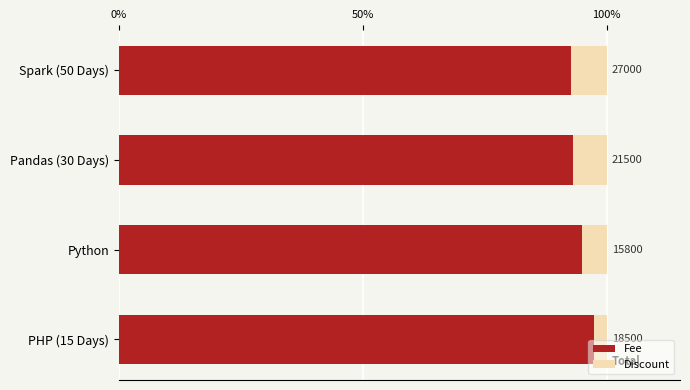

What are all the series names shown in the legend?

Fee, Discount